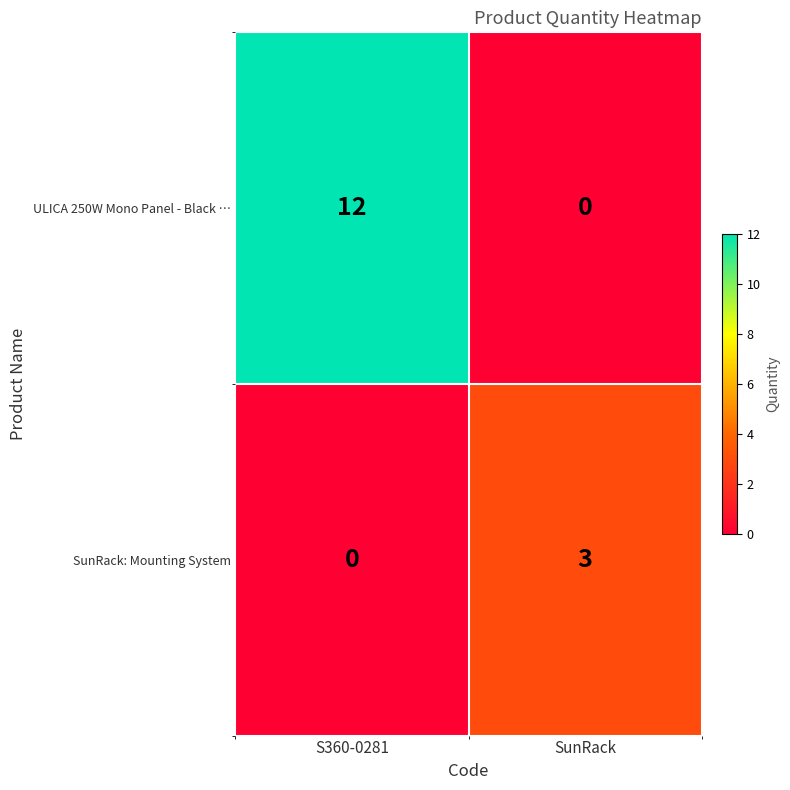

What is the total value across all series at SunRack?

3